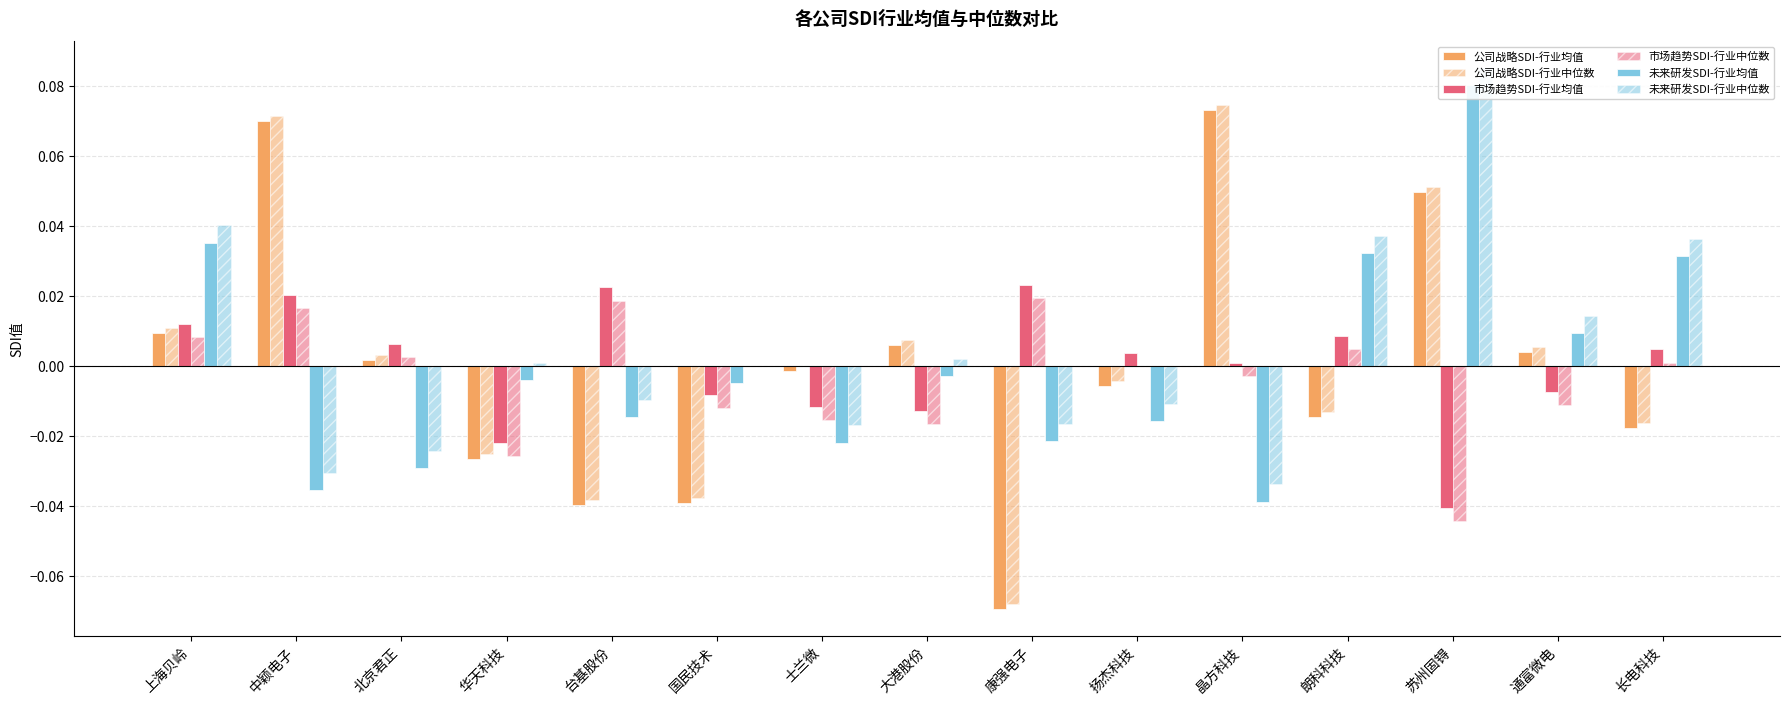

What is the smallest value displayed?

-0.1